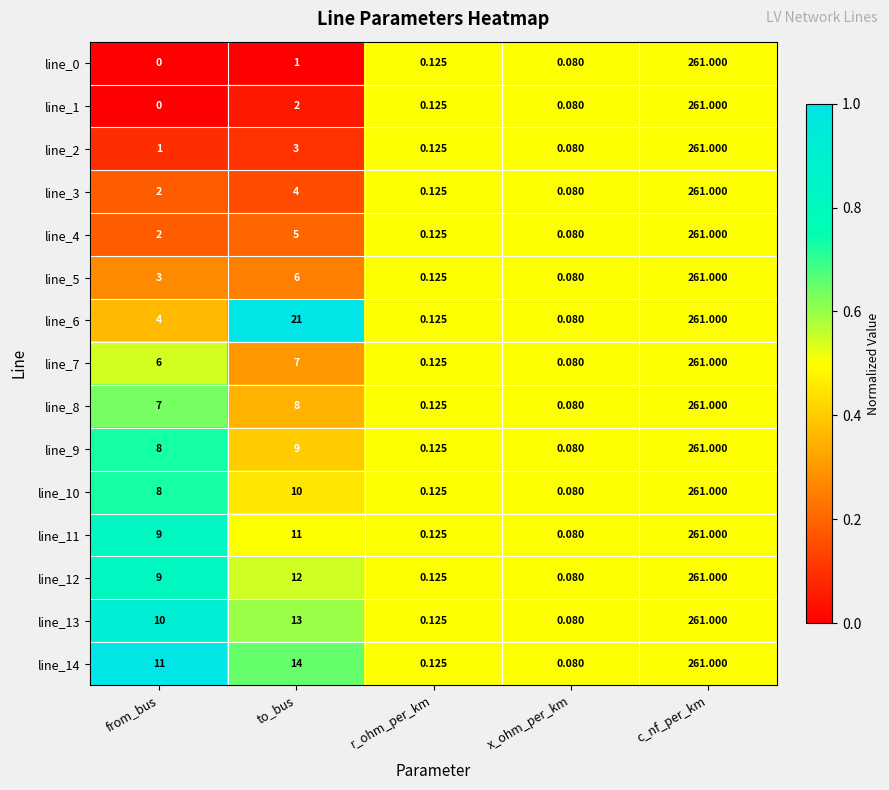

Which category has the lowest value in the line_13 series?

x_ohm_per_km